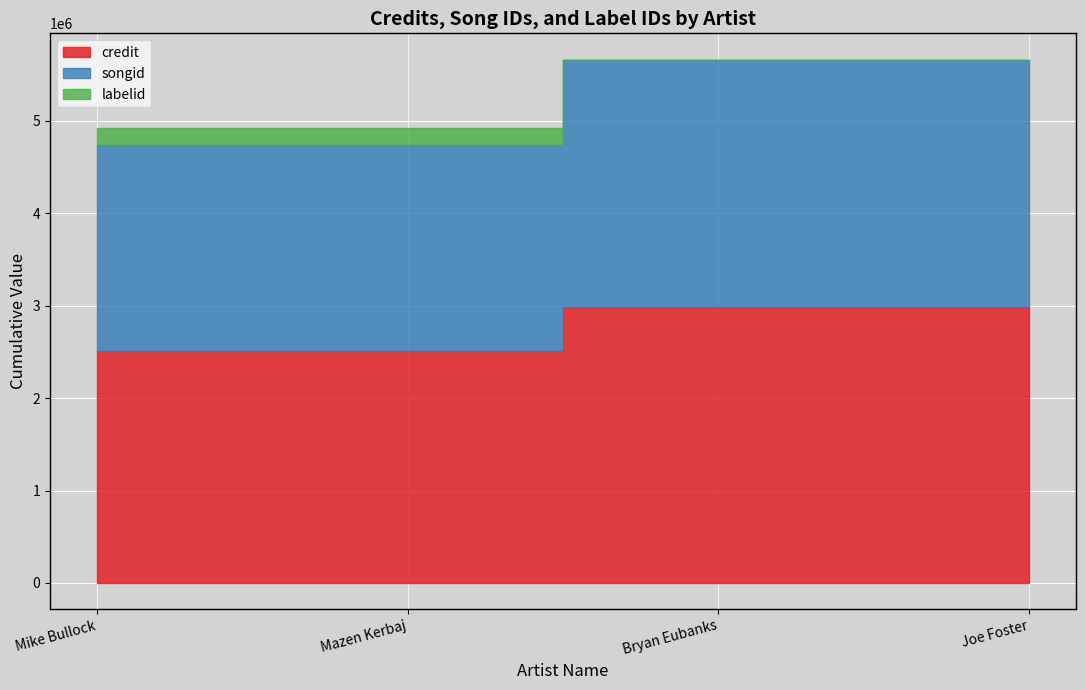

What is the difference between the second highest and second lowest values in the credit series?

483763